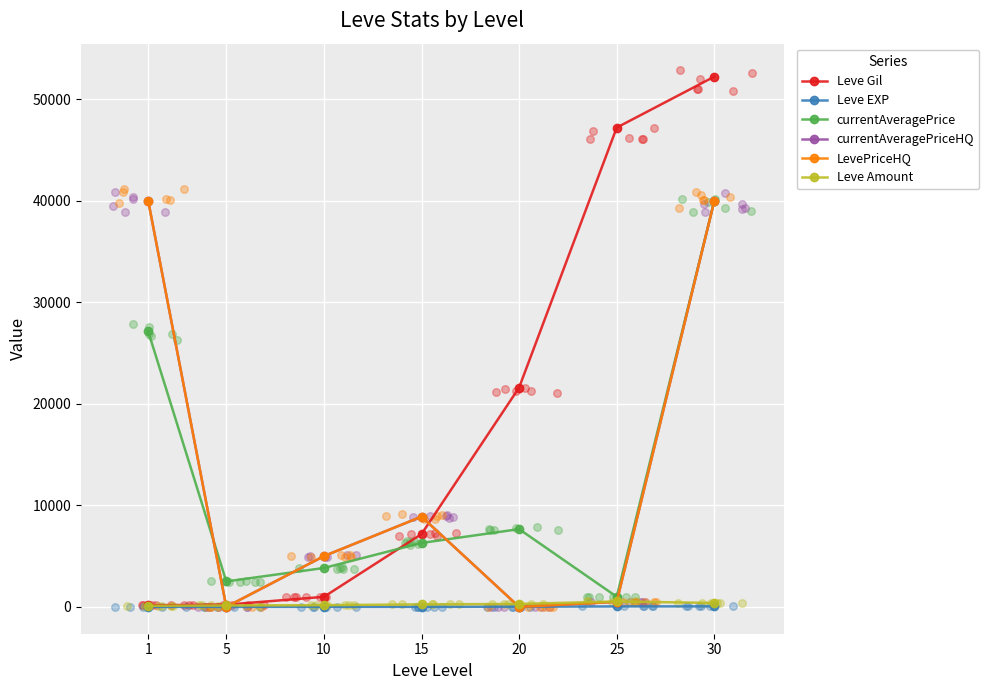

Which series contains the highest Y value?

Leve Gil